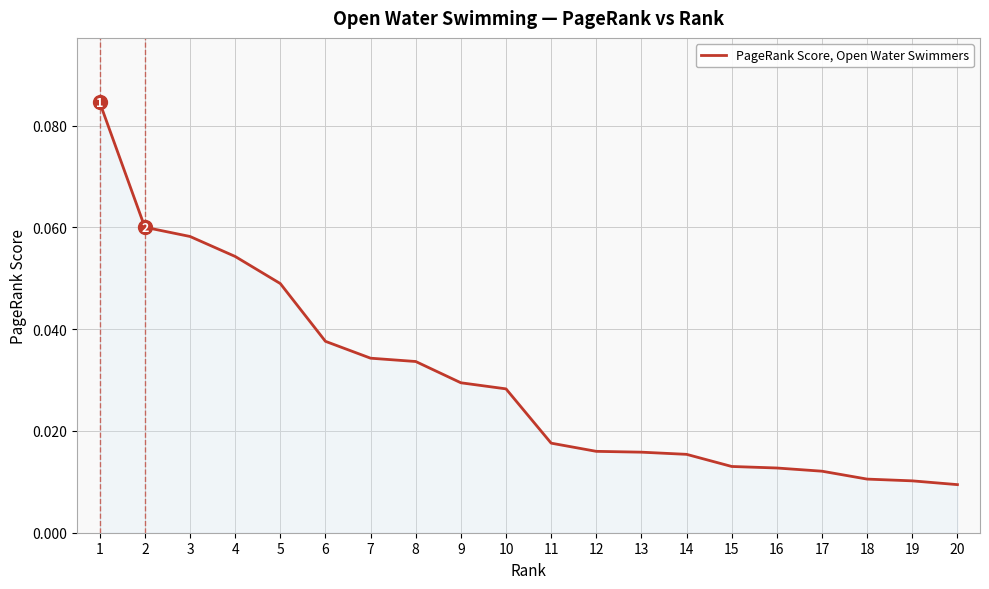

How many lines are shown in the chart?

1